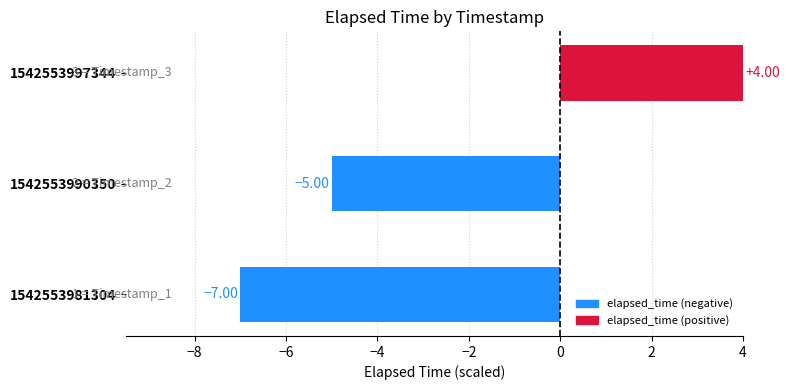

What is the sum of all values?

-8